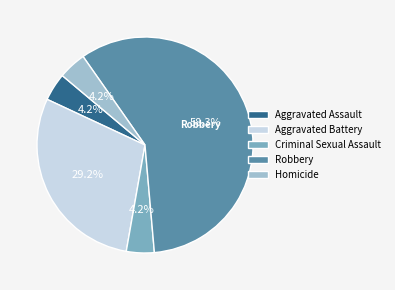

Combined, do Robbery and Aggravated Battery account for over 50%?

Yes